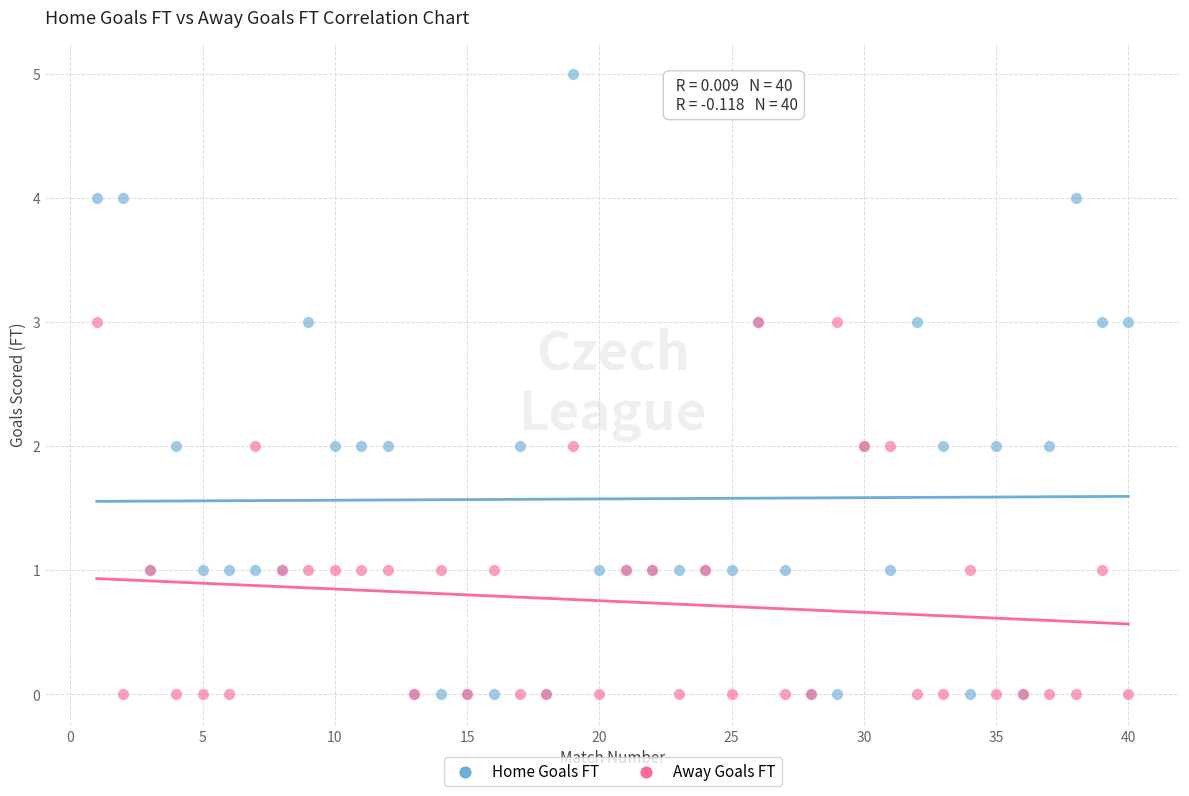

Which series reaches the maximum Y coordinate?

Home Goals FT